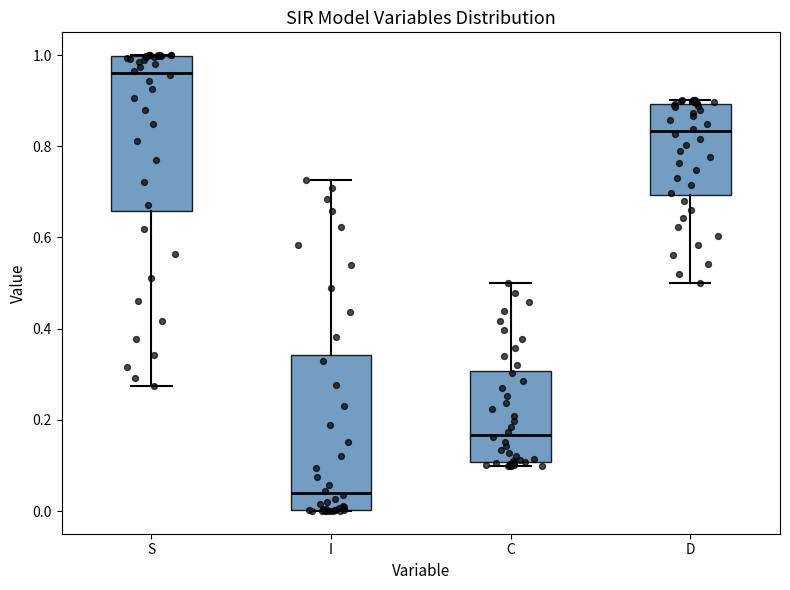

Which box has the lowest median line?

I